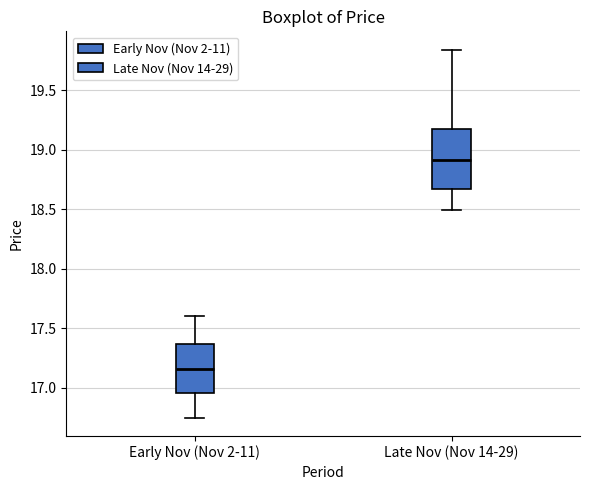

Reading left to right, read every box against the y-axis: the position of its median line, the range the box covers, and the ends of its whiskers. The values are not printed on the chart, so give them approximately, as read against the axis.

Early Nov (Nov 2-11): median 17.15, box 16.95 to 17.35, whiskers 16.75 to 17.60
Late Nov (Nov 14-29): median 18.90, box 18.65 to 19.15, whiskers 18.50 to 19.85